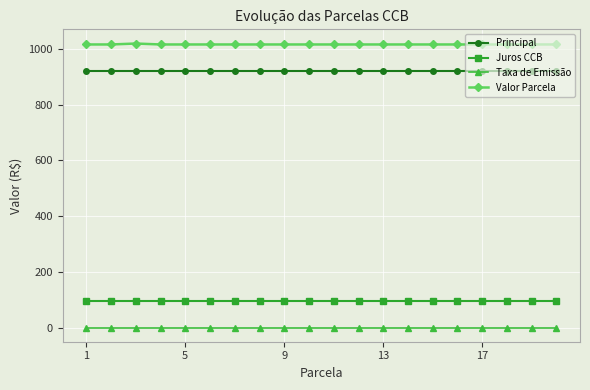

How many data points does each series have?

20